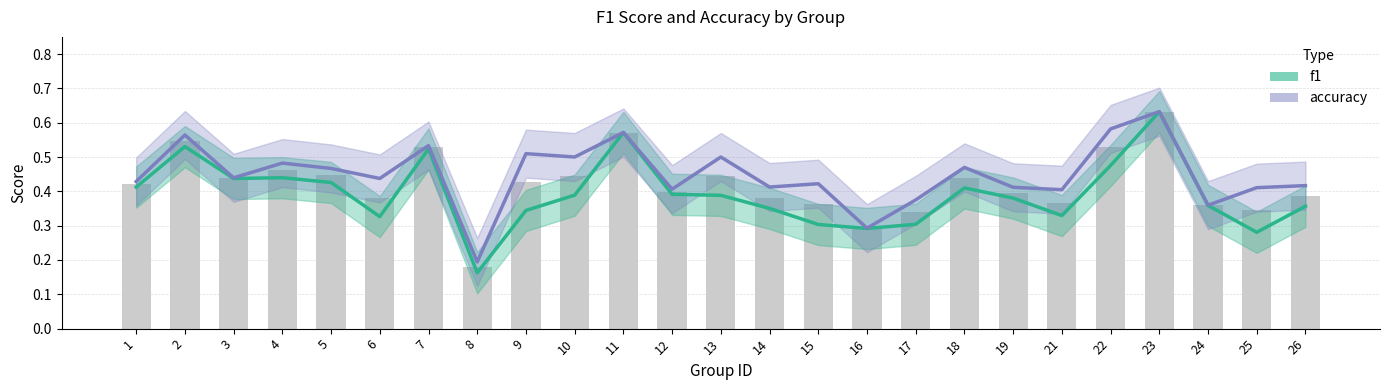

Reading left to right, extract all data points from this chart.

f1: 0.4	0.5	0.4	0.4	0.4	0.3	0.5	0.2	0.3	0.4	0.6	0.4	0.4	0.4	0.3	0.3	0.3	0.4	0.4	0.3	0.5	0.6	0.4	0.3	0.4
accuracy: 0.4	0.6	0.4	0.5	0.5	0.4	0.5	0.2	0.5	0.5	0.6	0.4	0.5	0.4	0.4	0.3	0.4	0.5	0.4	0.4	0.6	0.6	0.4	0.4	0.4